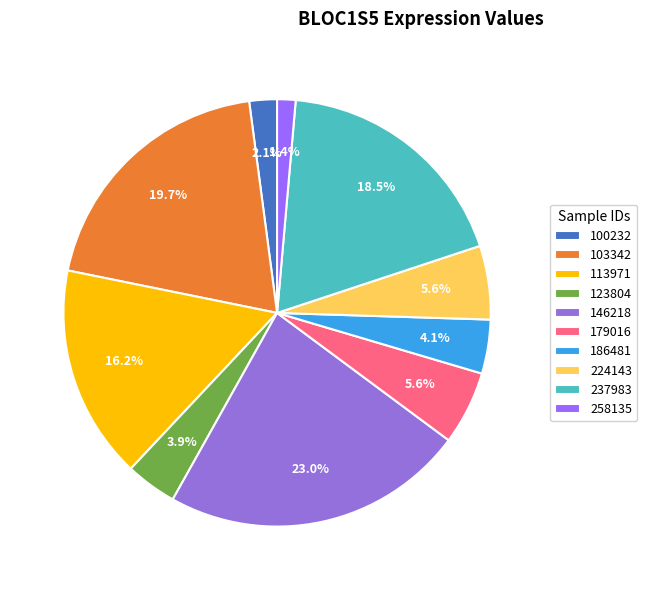

To the nearest percent, what is the combined percentage of 258135 and 113971?

18%